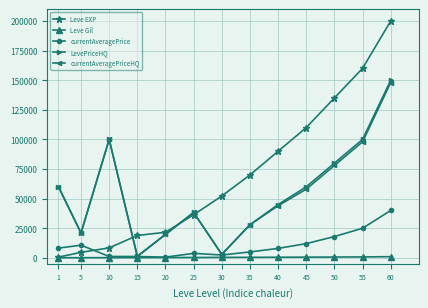

Between 40 and 50, which series saw the biggest shift?

Leve EXP